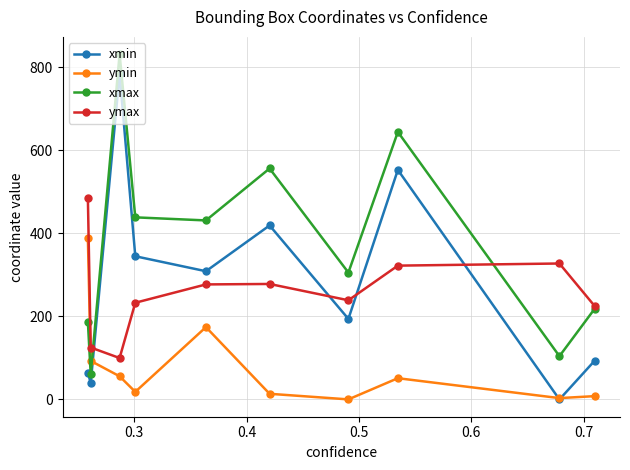

Which series has the largest total across all categories?

xmax